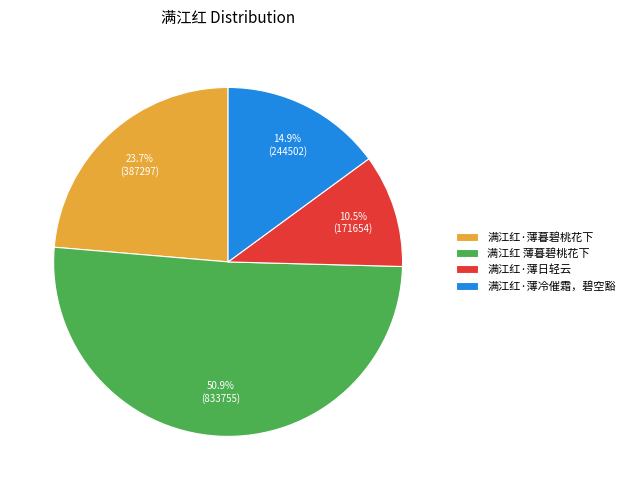

Between 满江红·薄暮碧桃花下 and 满江红·薄冷催霜，碧空豁, which is larger?

满江红·薄暮碧桃花下